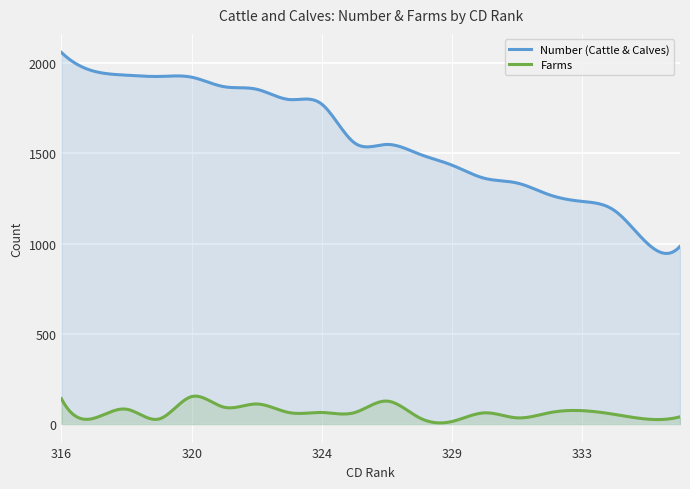

How many series are shown in this chart?

2